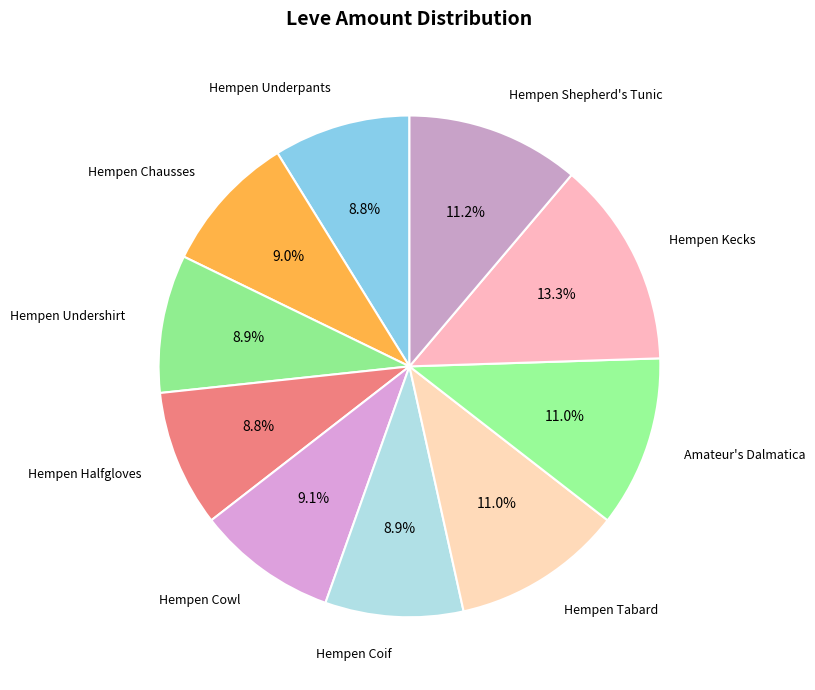

Between Hempen Undershirt and Amateur's Dalmatica, which is larger?

Amateur's Dalmatica